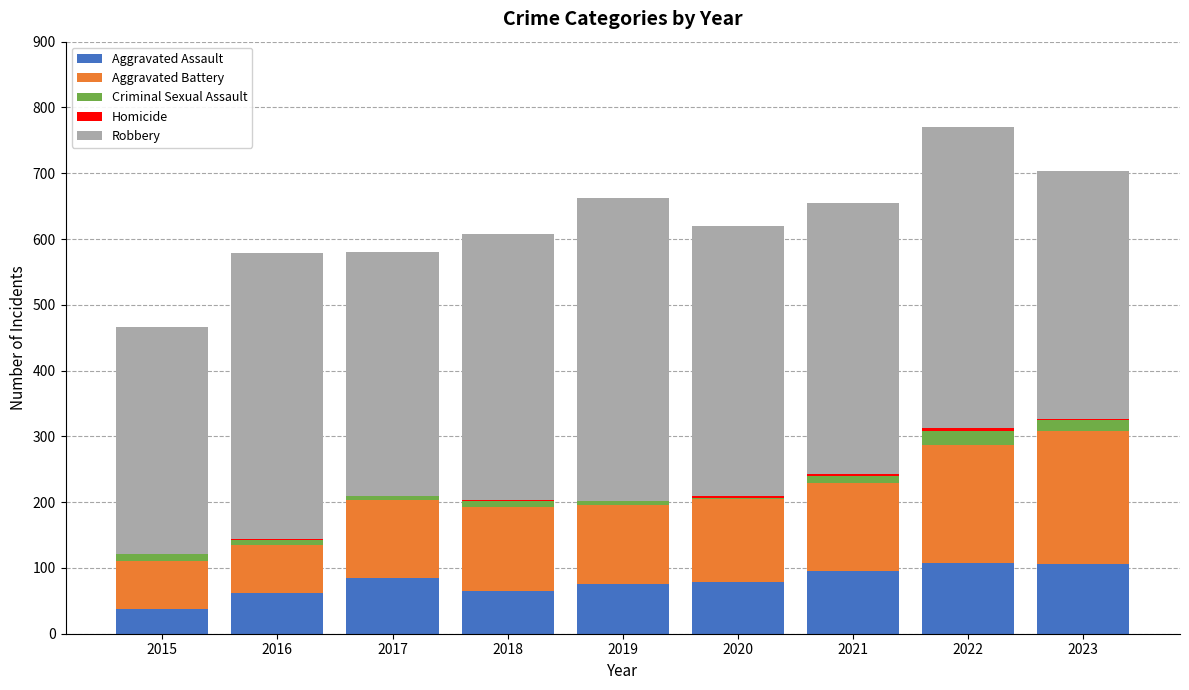

The Aggravated Assault series shows 145 at 2017. True or false?

False